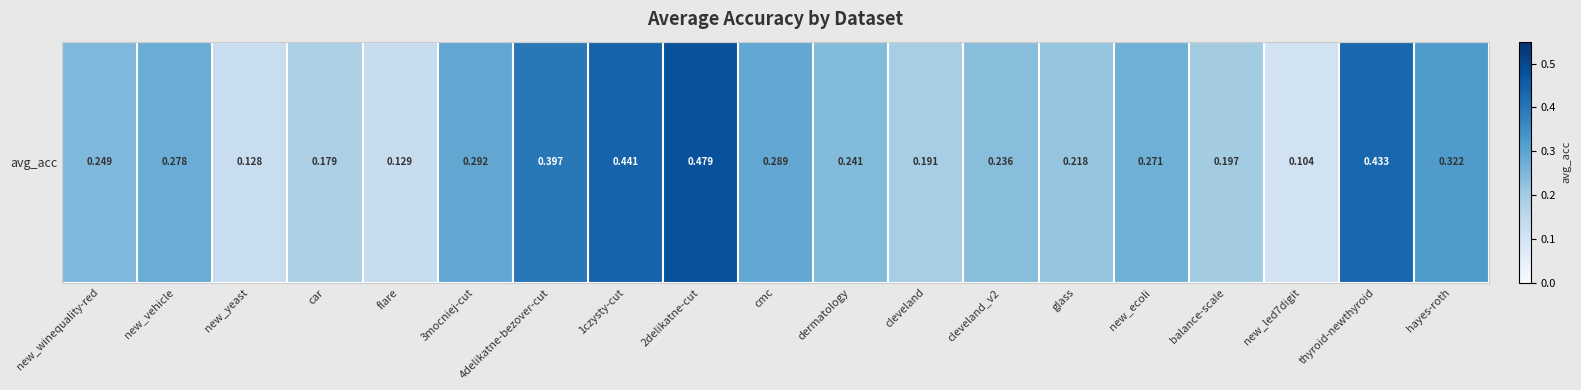

What is the change in value from 4delikatne-bezover-cut to balance-scale?

-0.2